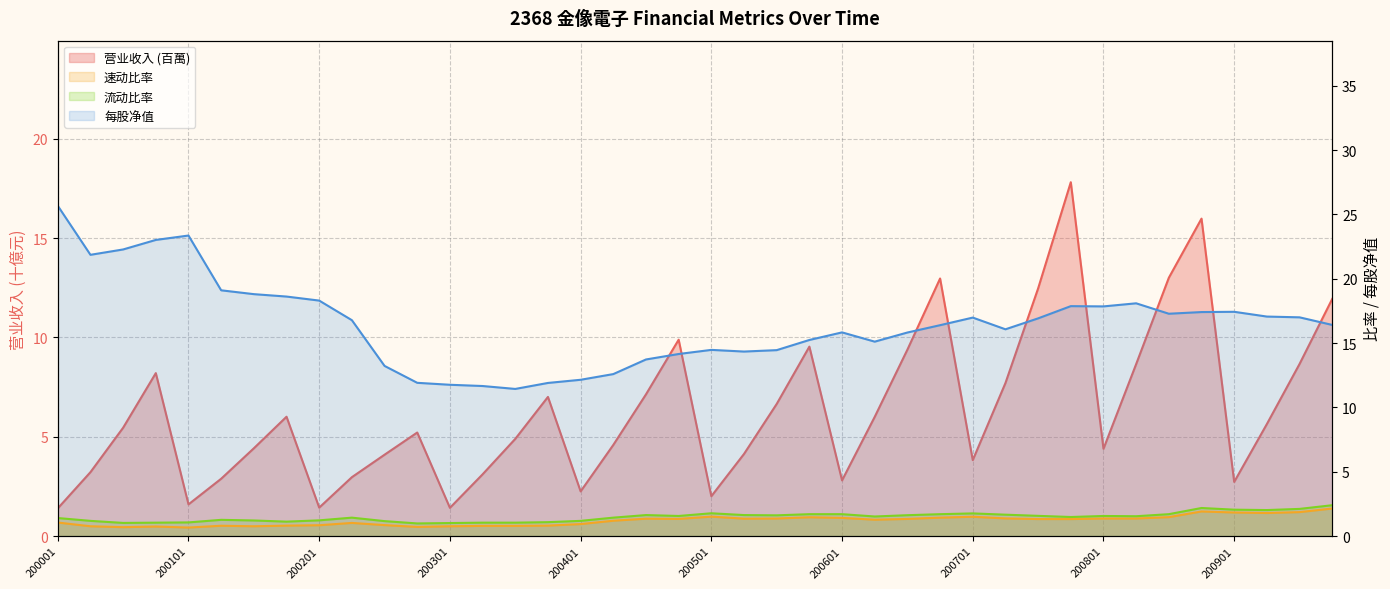

Which series has the largest total across all categories?

每股净值